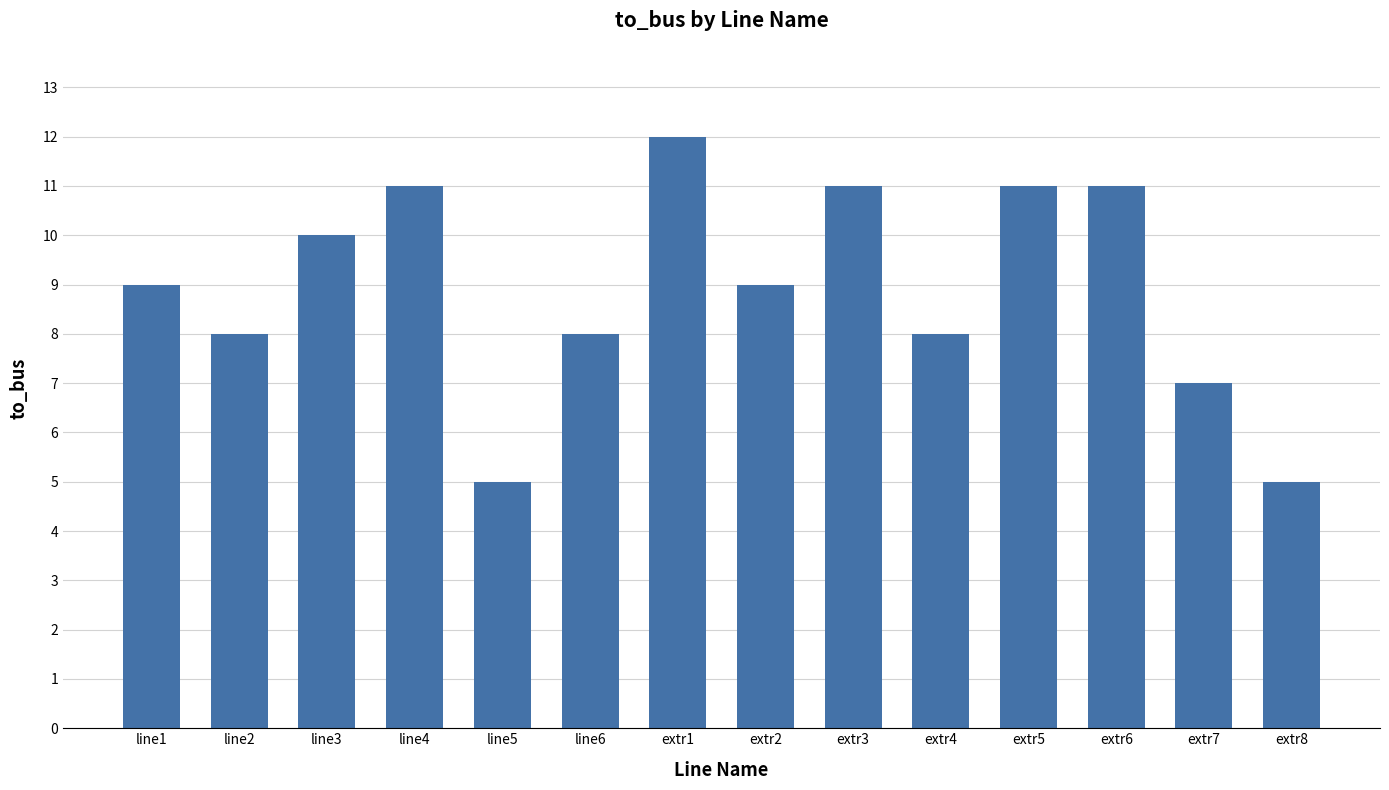

Reading left to right, what are all the values shown in this chart?

line1=9	line2=8	line3=10	line4=11	line5=5	line6=8	extr1=12	extr2=9	extr3=11	extr4=8	extr5=11	extr6=11	extr7=7	extr8=5